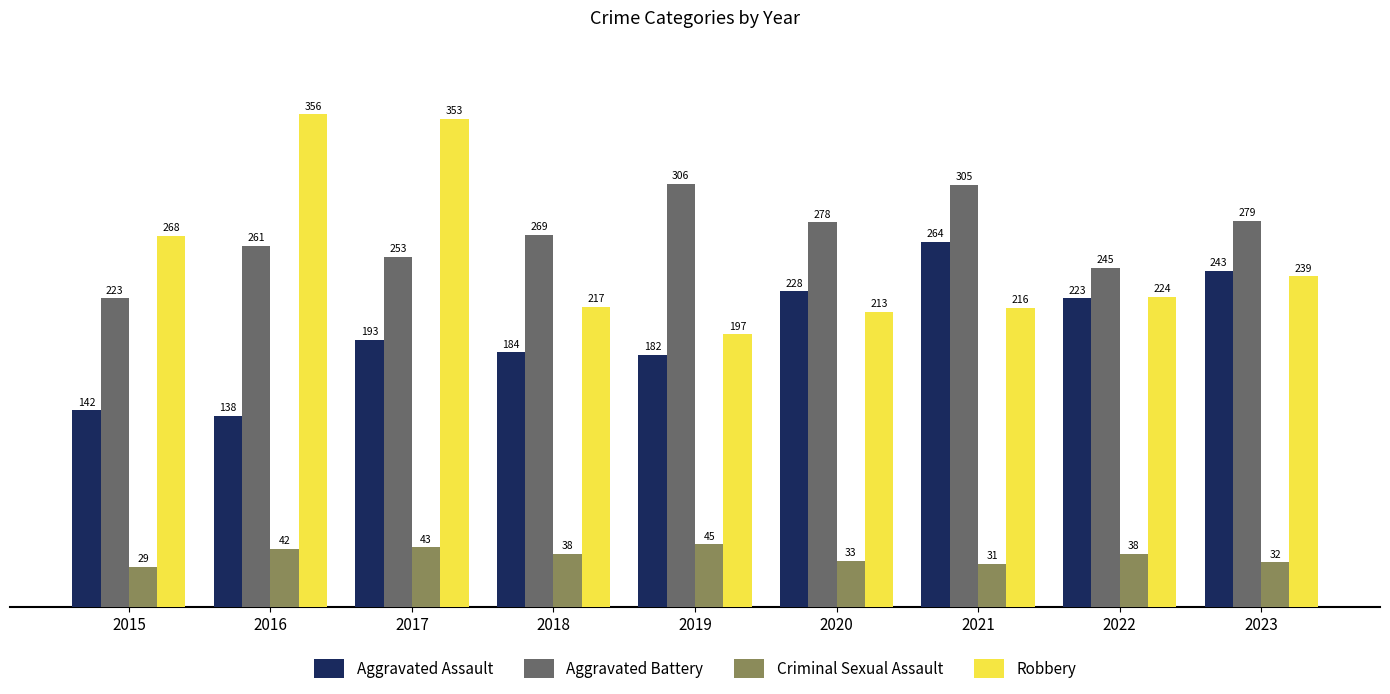

How many data points does each series have?

9